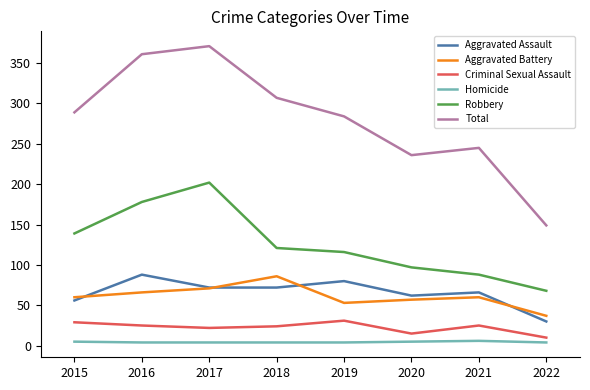

True or false: Homicide and Robbery cross at least once.

False